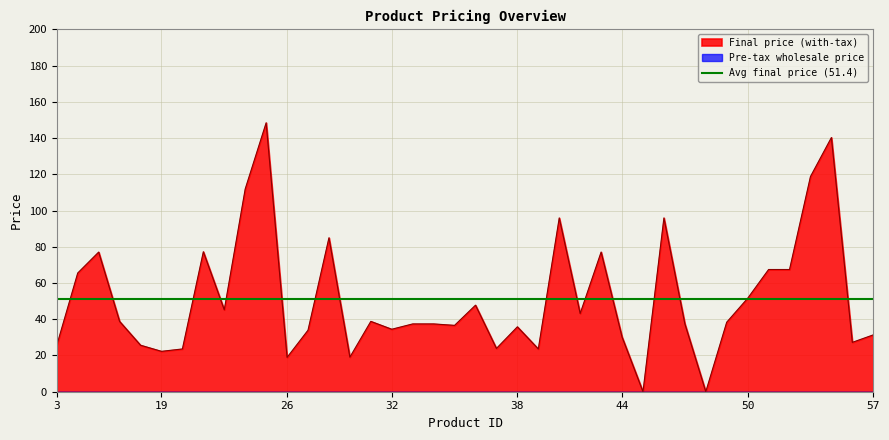

Reading left to right, list all the values displayed in this chart.

3=25.7	7=65.5	8=77.1	10=38.8	18=25.7	19=22.3	20=23.6	21=77.3	22=45.2	24=112.0	25=148.5	26=19.0	27=34.0	28=85.0	29=19.1	30=38.8	32=34.5	33=37.4	34=37.4	35=36.6	36=47.8	37=23.9	38=35.8	39=23.6	40=96.0	41=43.2	43=77.1	44=30.2	45=0.0	46=96.0	47=37.5	48=0.0	49=38.4	50=51.6	51=67.5	52=67.5	53=118.8	55=140.3	56=27.3	57=31.4